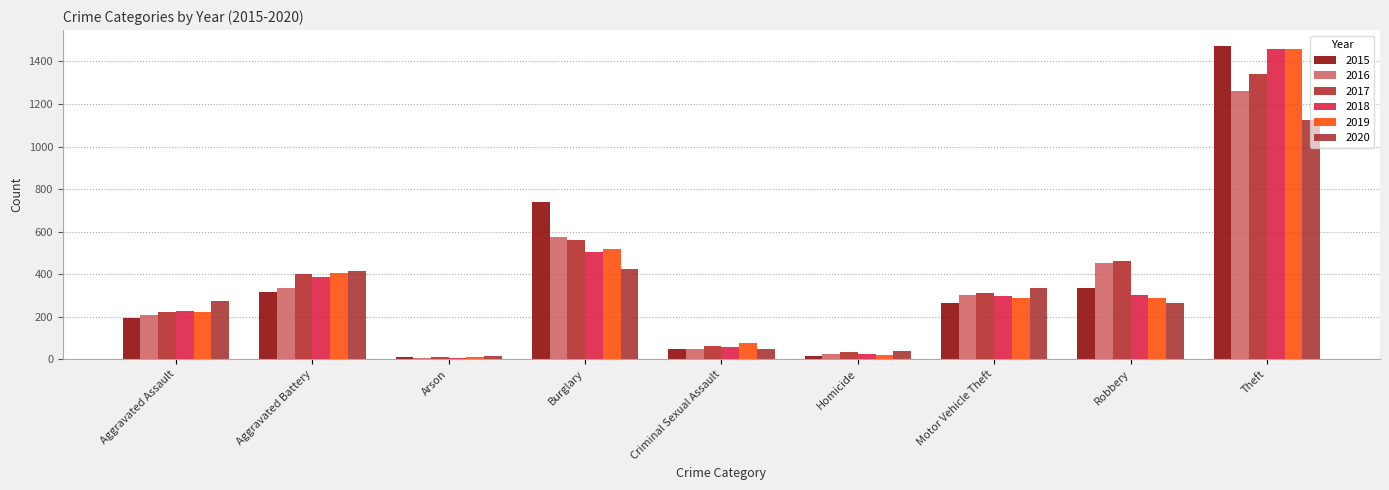

What is the difference between the maximum and minimum values in the 2018 series?

1454